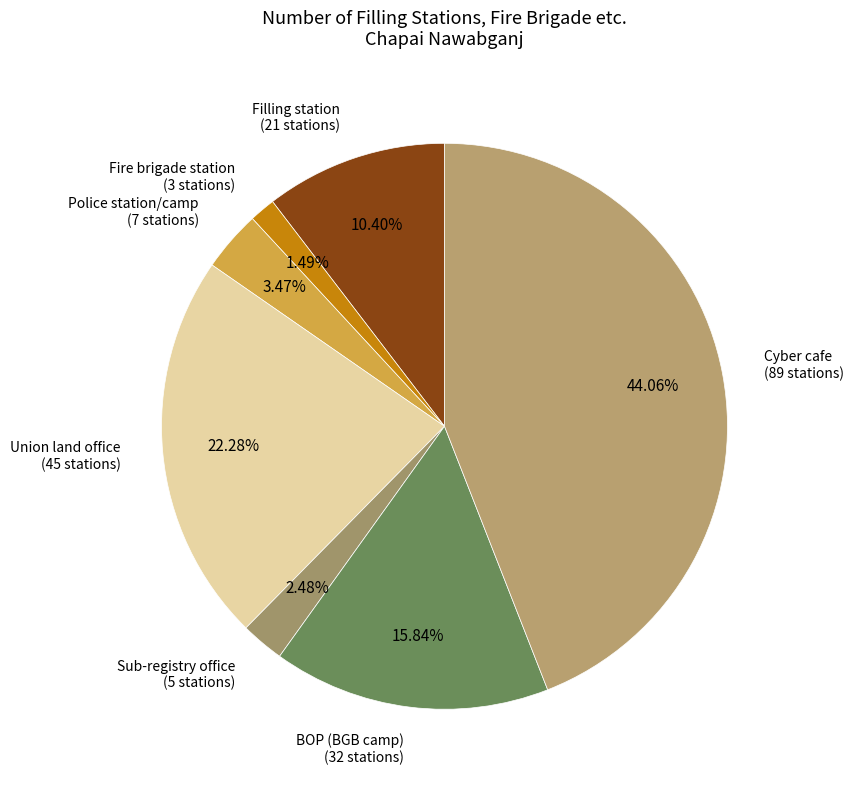

True or false: BOP (BGB camp) accounts for 16% of the total.

True